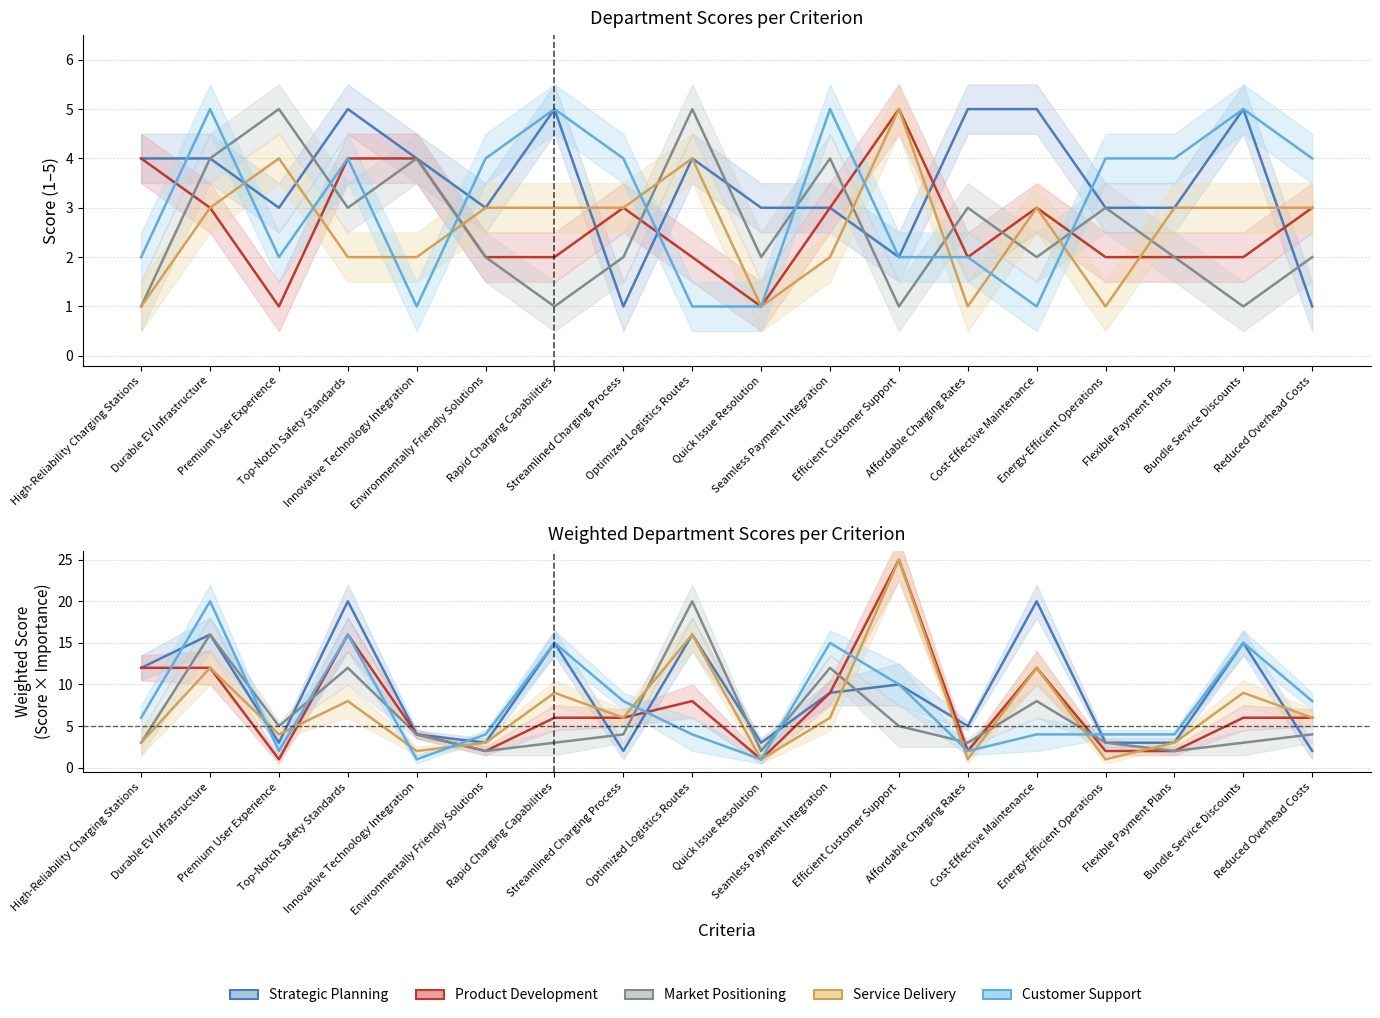

At which label does Customer Support reach its peak?

Durable EV Infrastructure